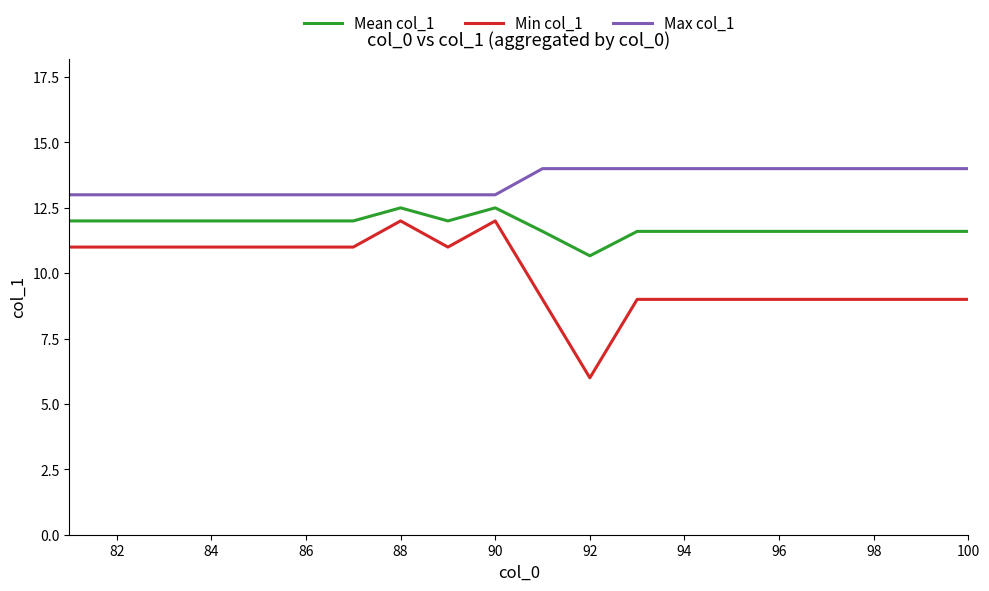

Which series has the largest total across all categories?

Max col_1